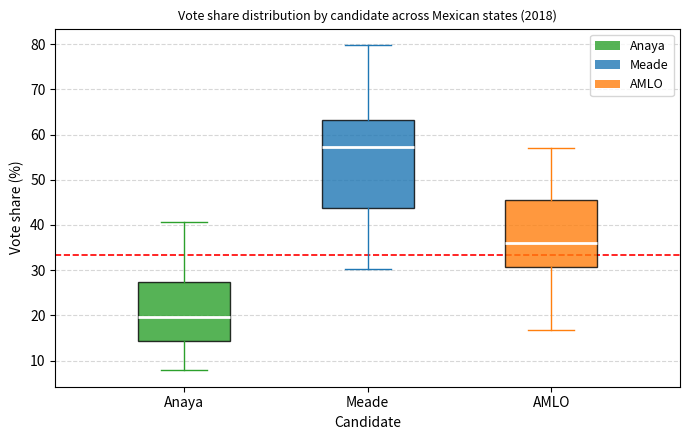

Reading left to right, read every box against the y-axis: the position of its median line, the range the box covers, and the ends of its whiskers. The values are not printed on the chart, so give them approximately, as read against the axis.

Anaya: median 20, box 14 to 27, whiskers 8 to 41
Meade: median 57, box 44 to 63, whiskers 30 to 80
AMLO: median 36, box 31 to 45, whiskers 17 to 57